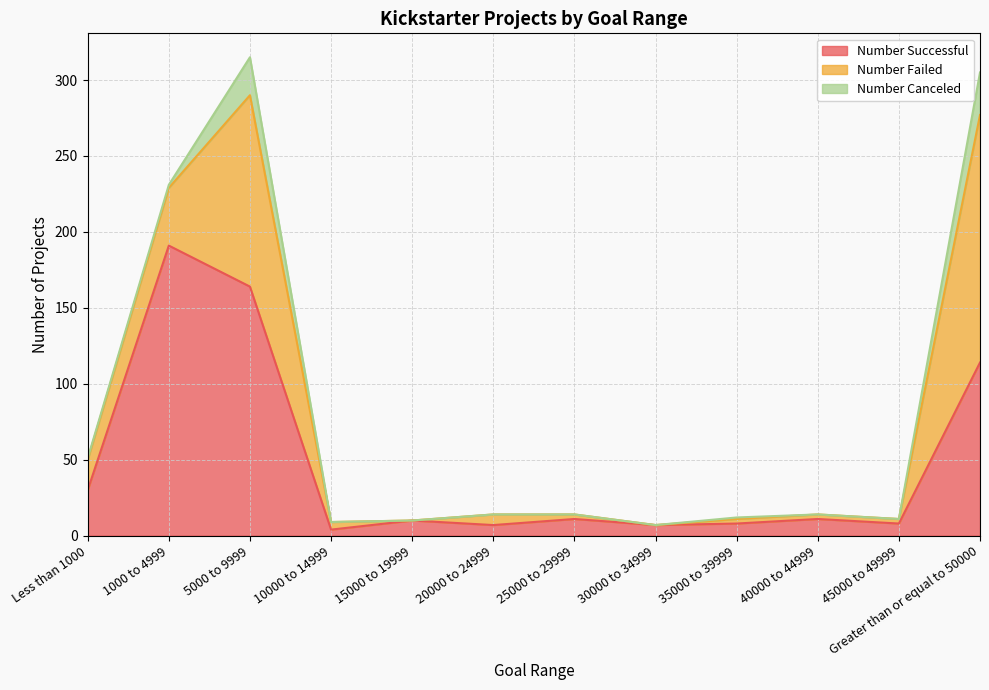

What are all the series names shown in the legend?

Number Successful, Number Failed, Number Canceled